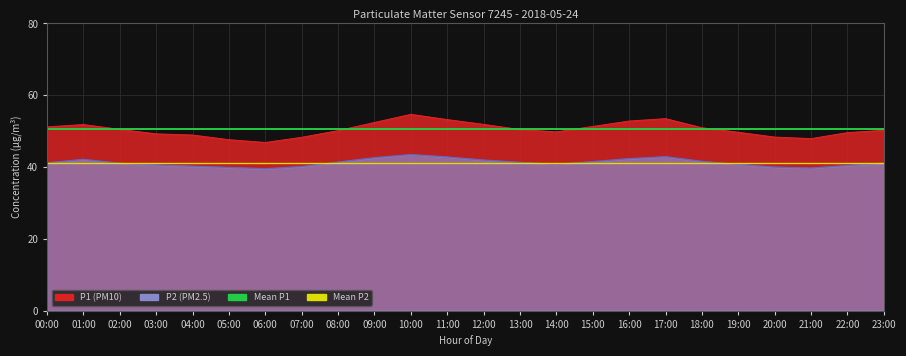

Is the value of Mean P1 at 01:00 greater than the value of Mean P2 at 01:00?

Yes